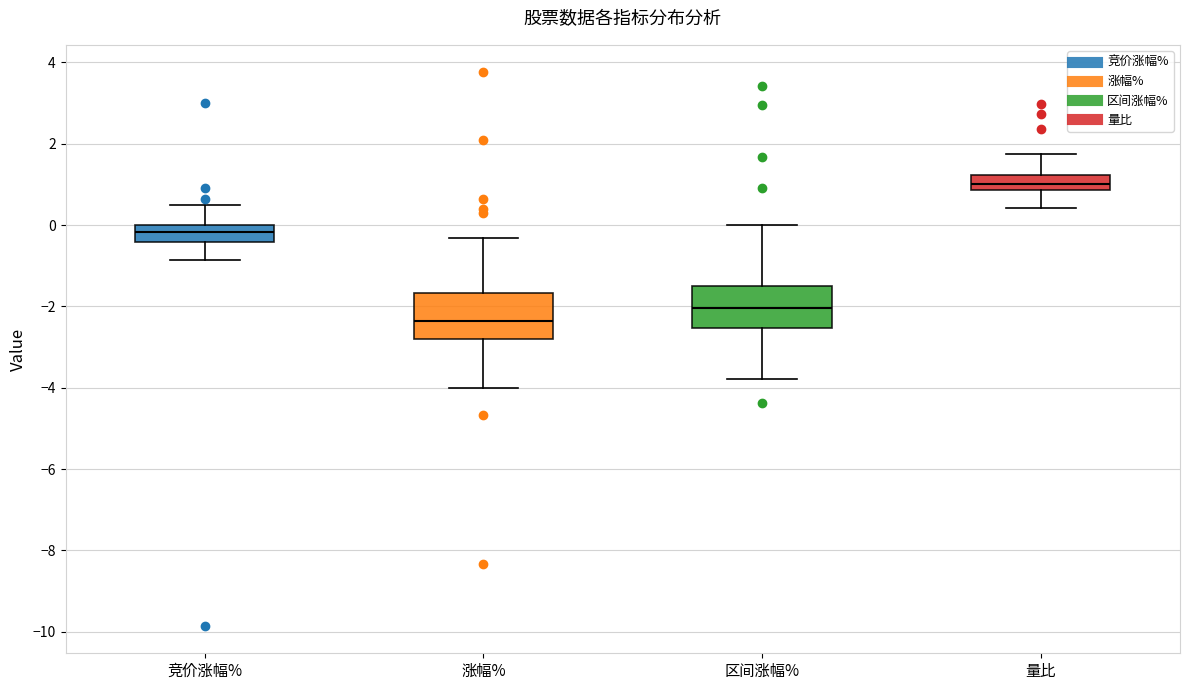

Where does the lower whisker of the box for 涨幅% end on the y-axis? The values are not printed on the chart, so give them approximately, as read against the axis.

-4.0